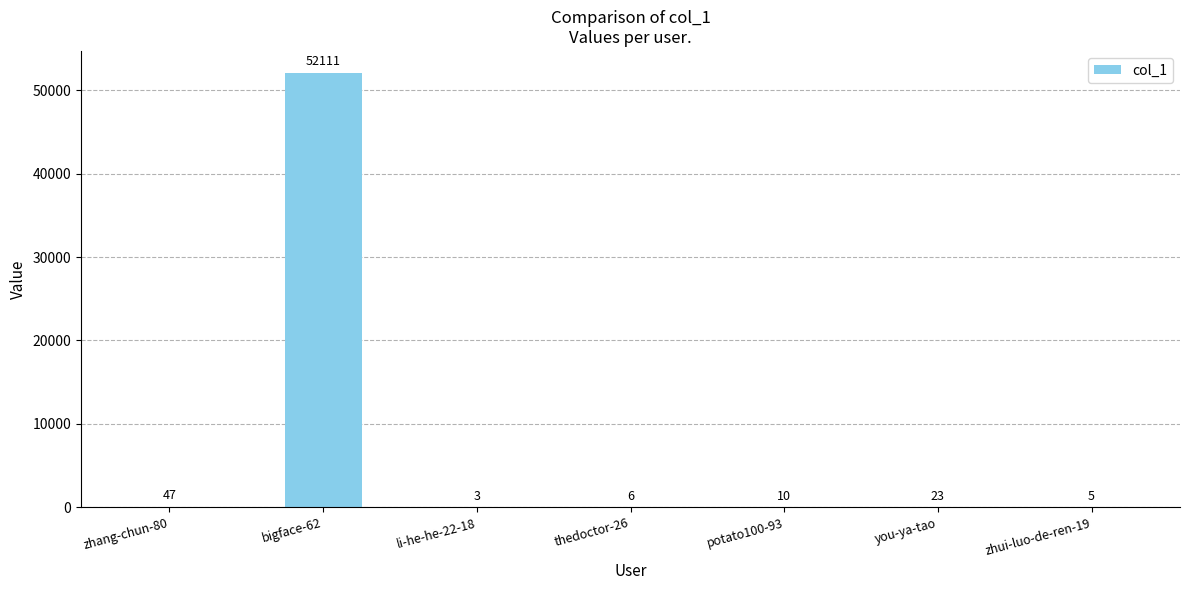

What is the sum of the values at potato100-93 and zhui-luo-de-ren-19?

15